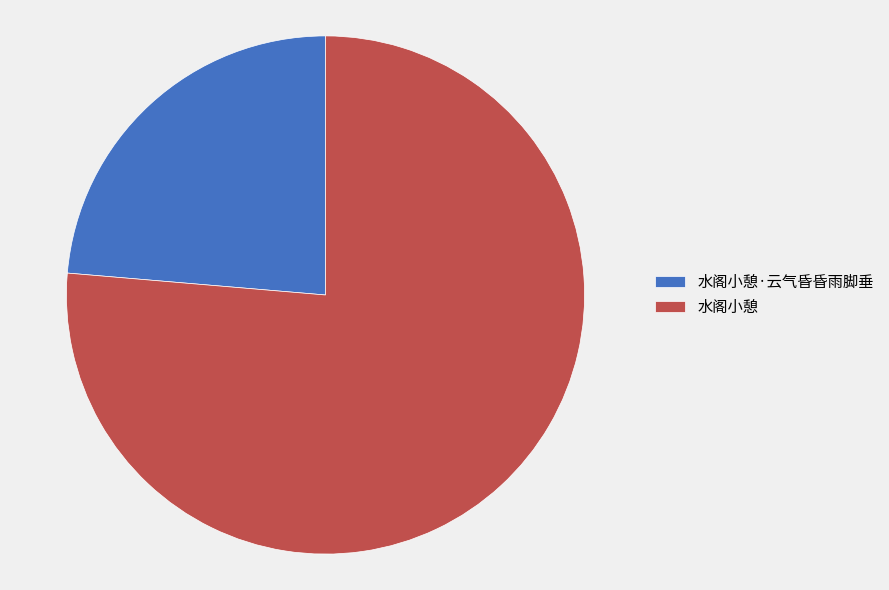

True or false: 水阁小憩 accounts for 86% of the total.

False